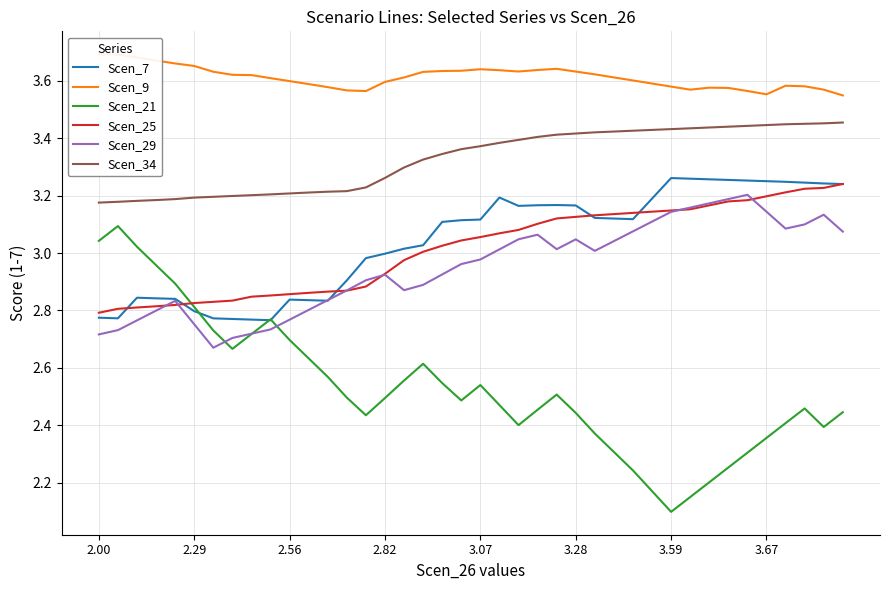

The Scen_25 series shows 3.2 at 39. True or false?

True